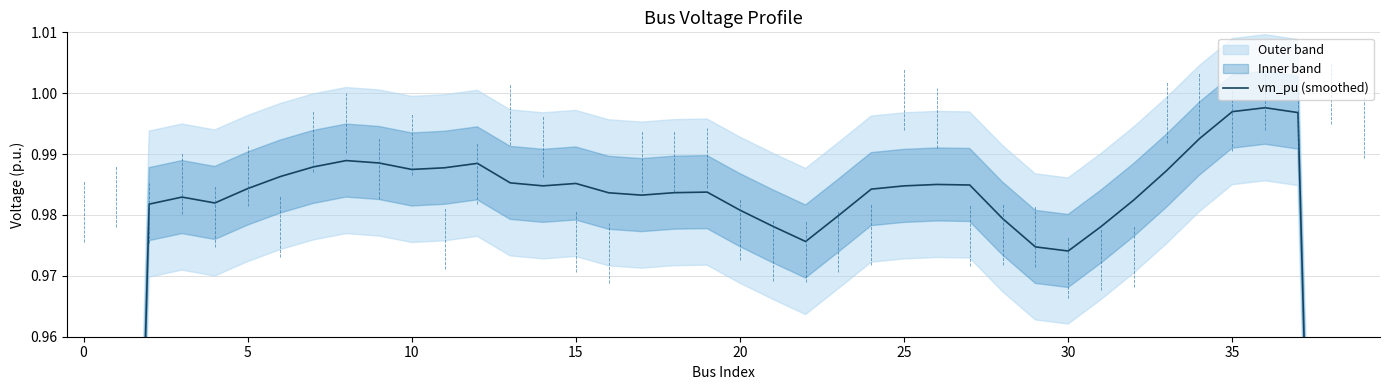

What is the minimum value shown in the chart?

0.6